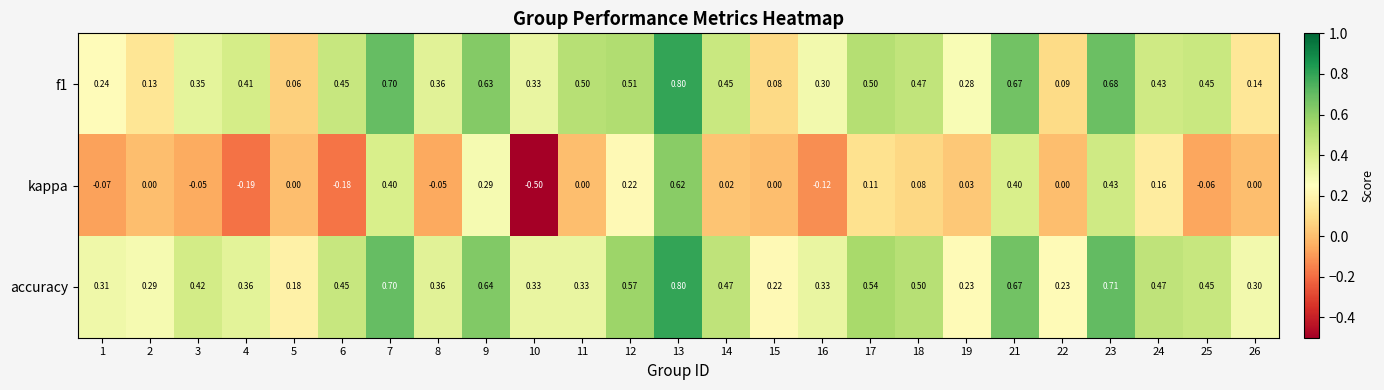

Between 1 and 10, which series saw the biggest shift?

kappa